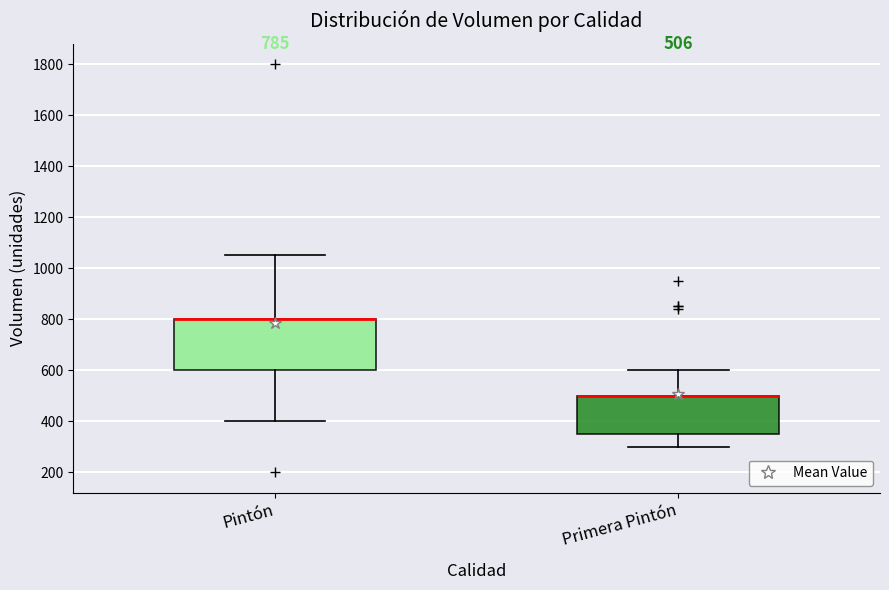

Comparing the boxes themselves (not the whiskers), which one is the tallest?

Pintón